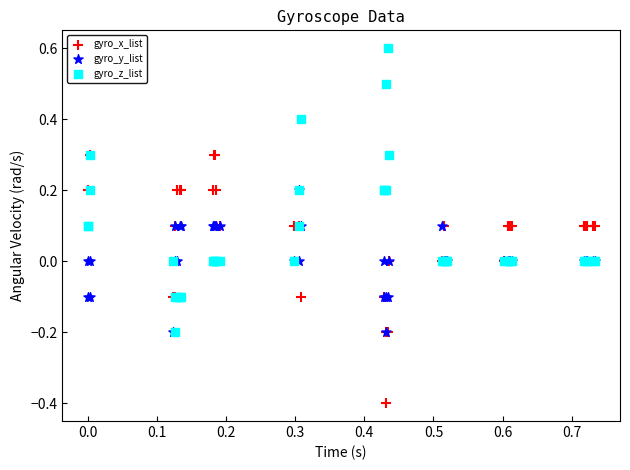

Which series contains the lowest Y value?

gyro_x_list